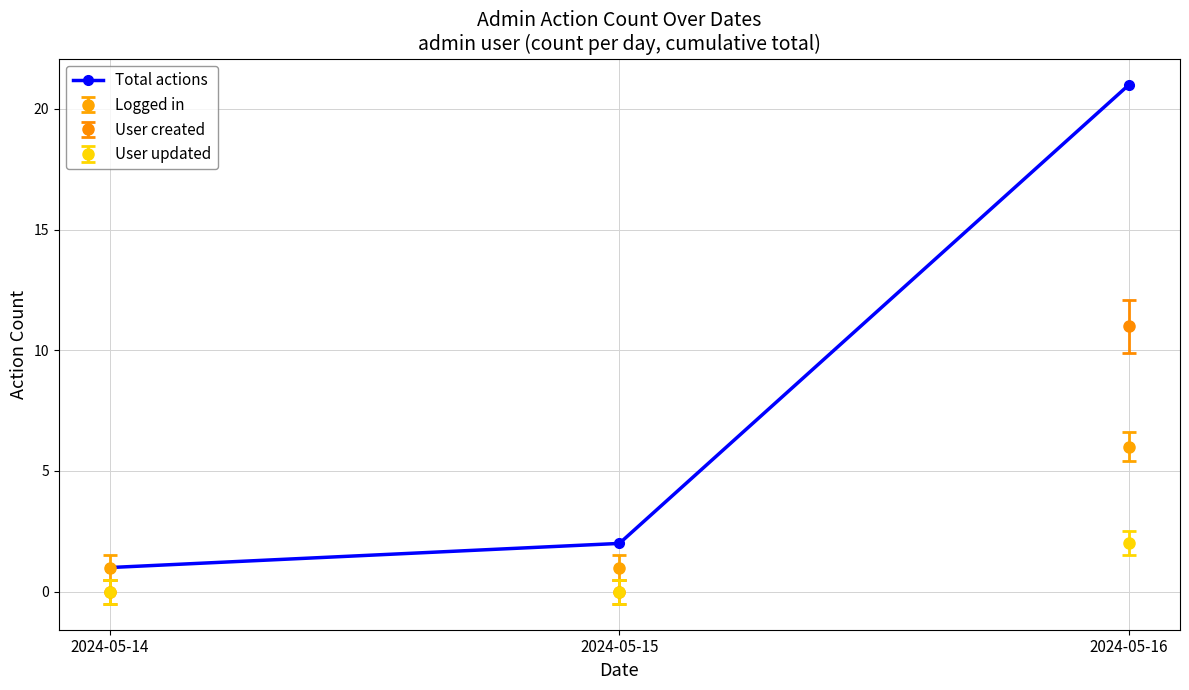

How many categories are shown in the chart?

3